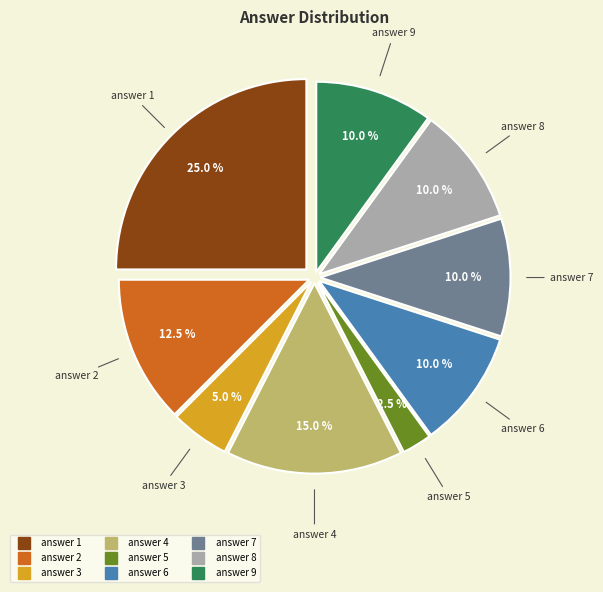

Is there a majority slice in this chart?

No